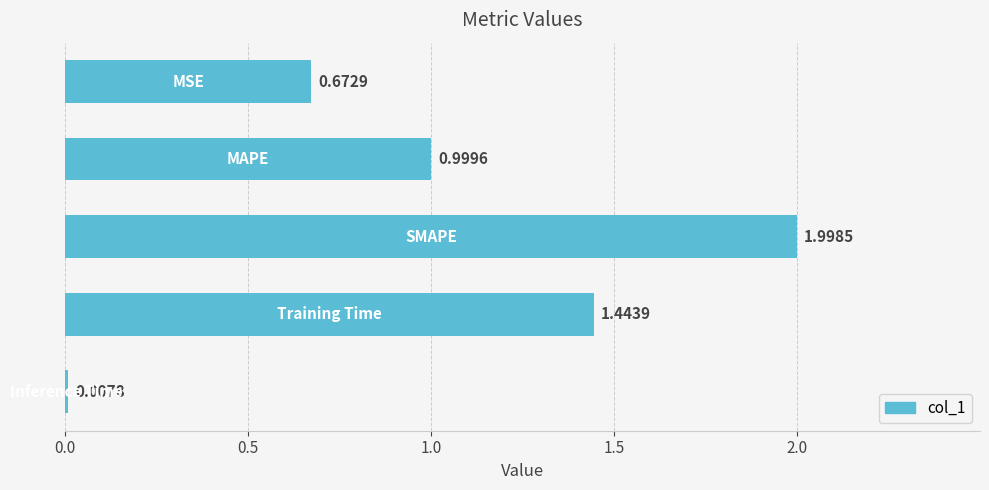

Count the number of data series in this chart.

1